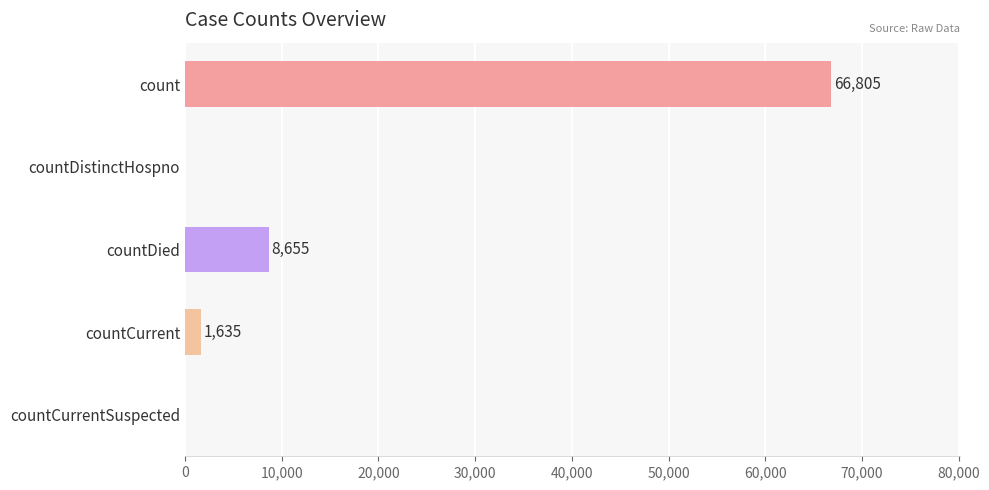

Reading top to bottom, transcribe all the data shown in this chart.

count=66805	countDistinctHospno=0	countDied=8655	countCurrent=1635	countCurrentSuspected=0